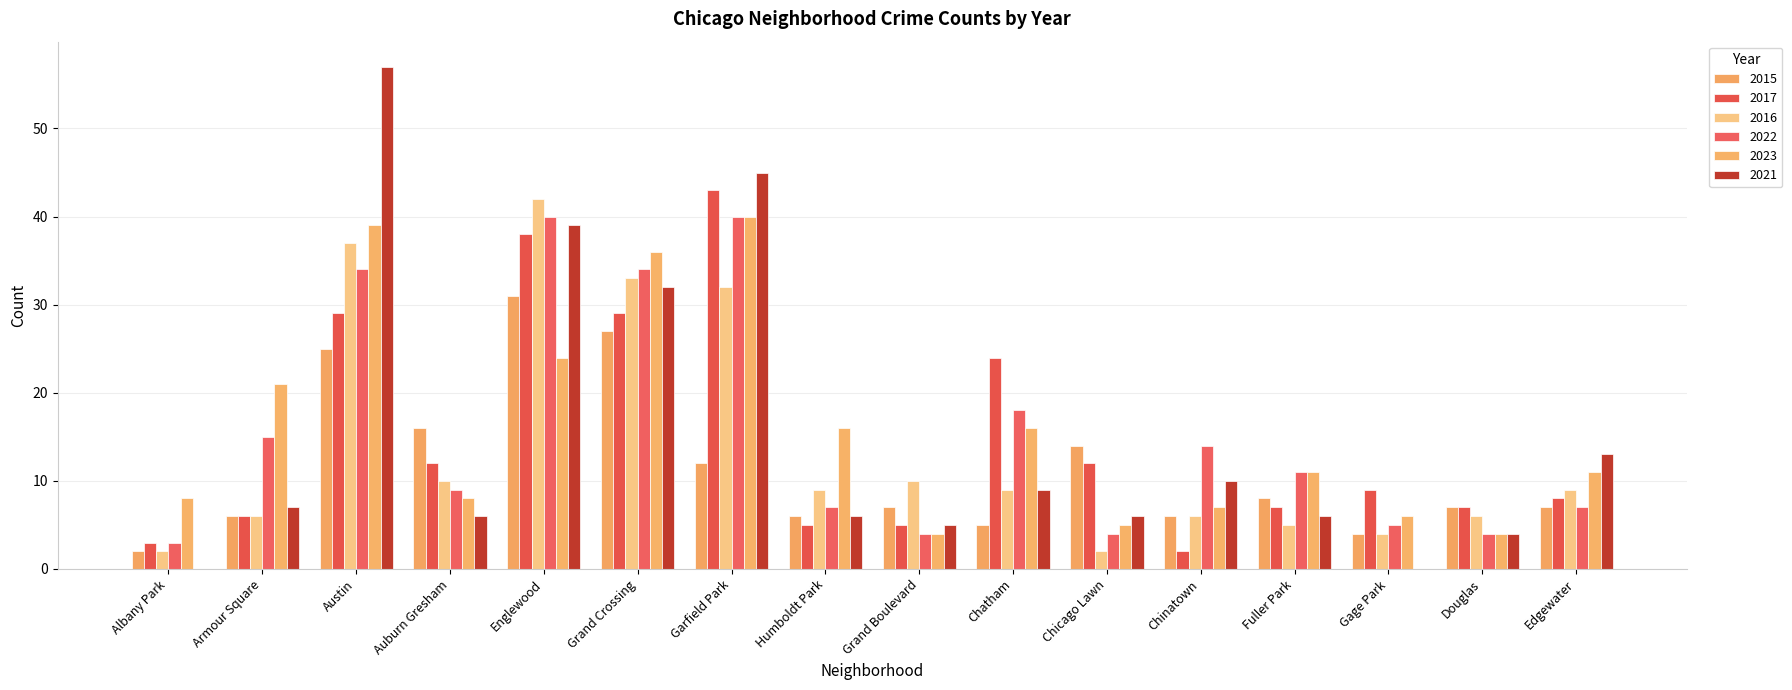

How many distinct data groups are displayed?

6